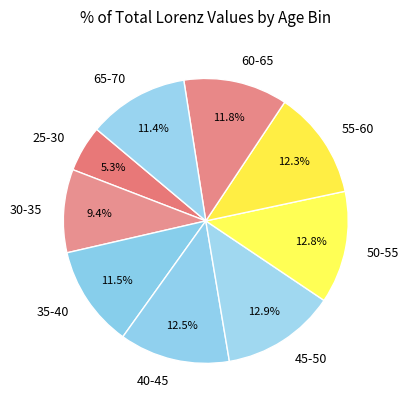

How many slices are in this pie chart?

9